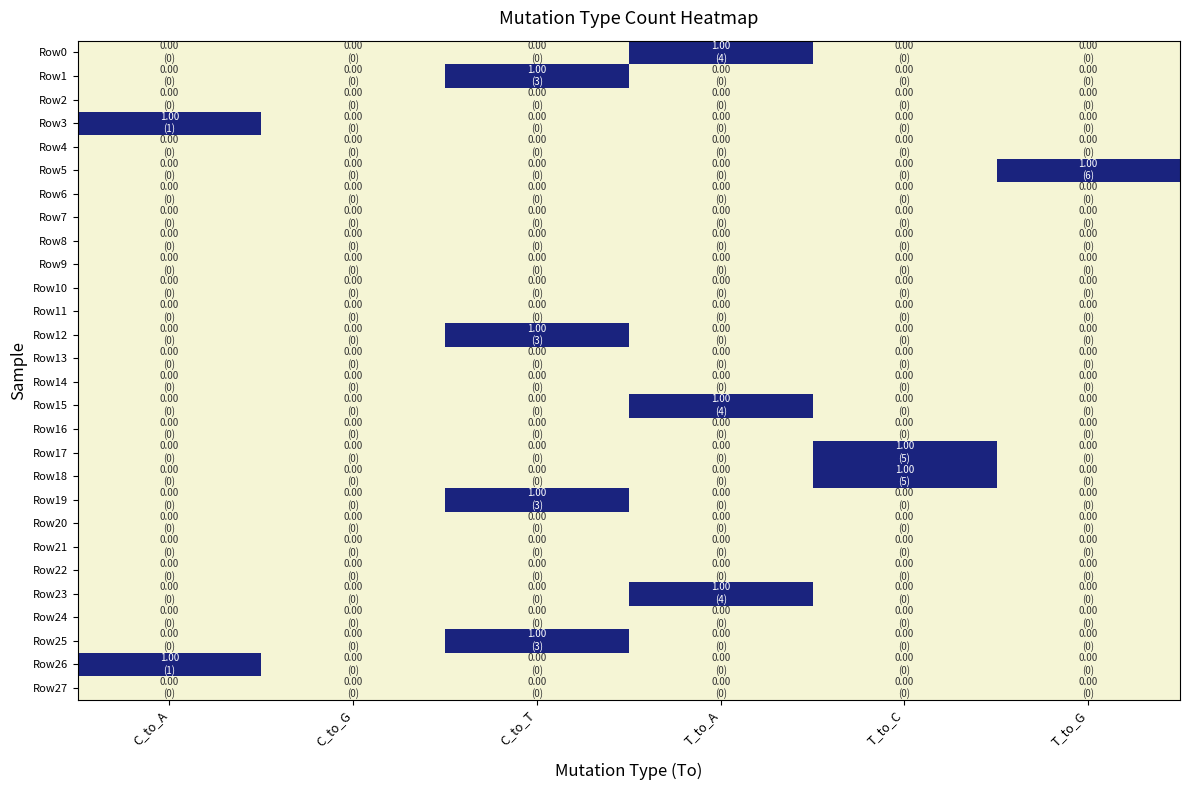

At which category is the sum across all series the highest?

C_to_T